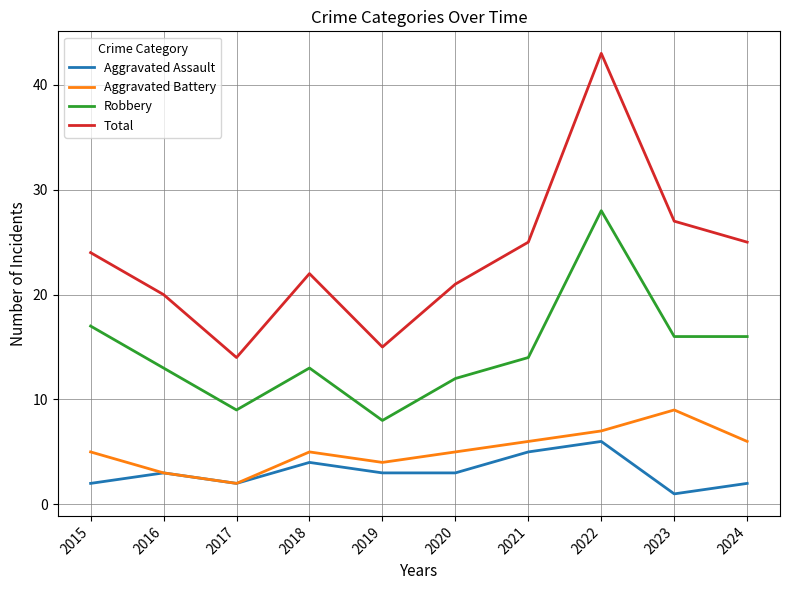

The Aggravated Battery series shows 5 at 2020. True or false?

True